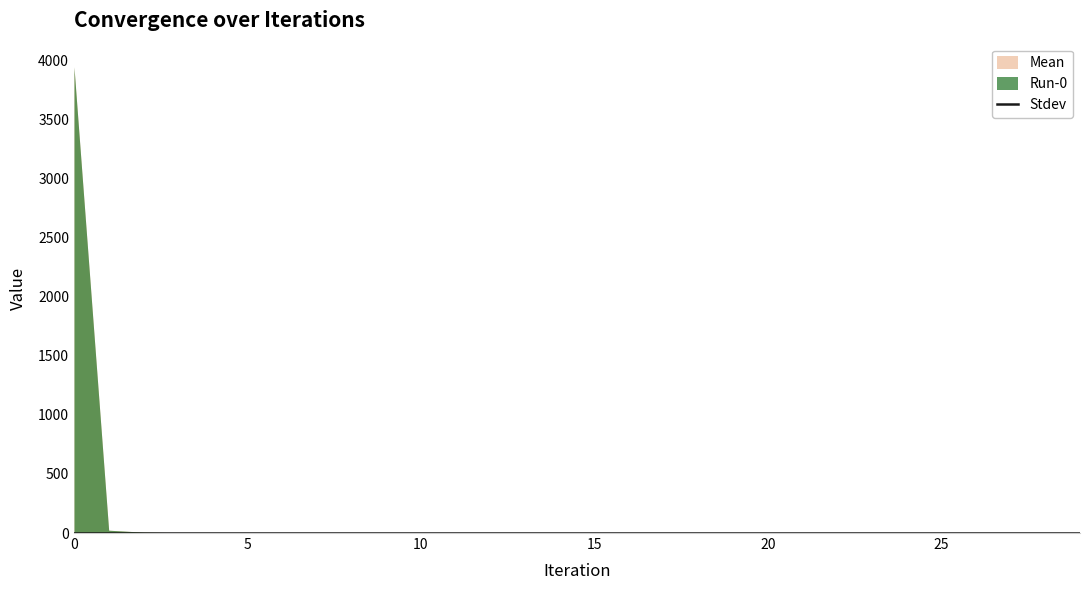

True or false: Mean and Stdev intersect in this chart.

False